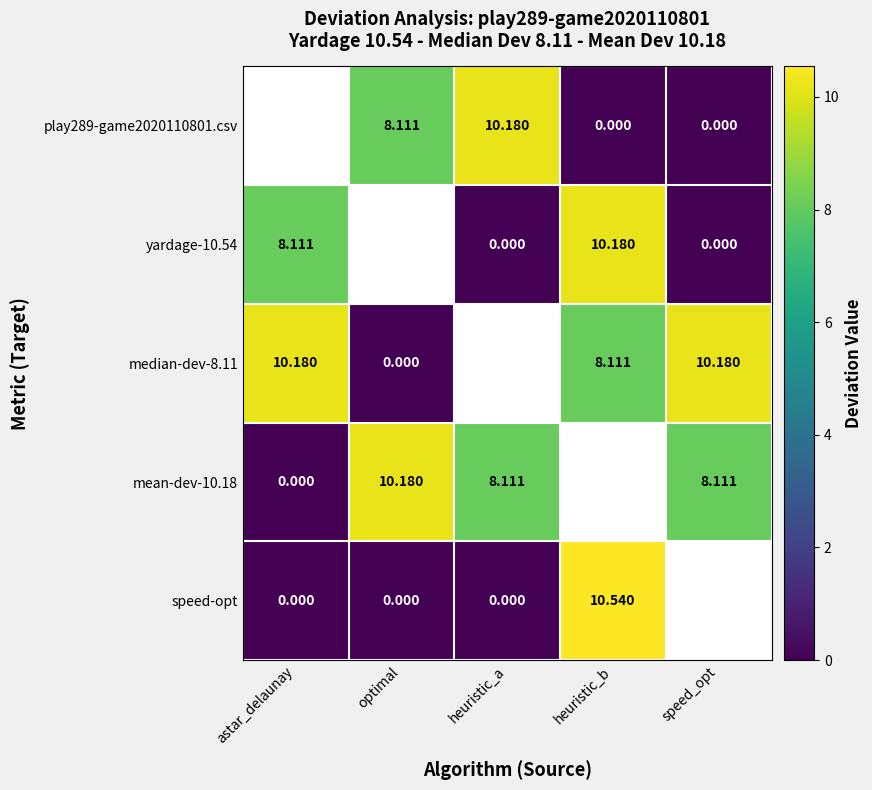

What is the maximum value shown in the chart?

10.5